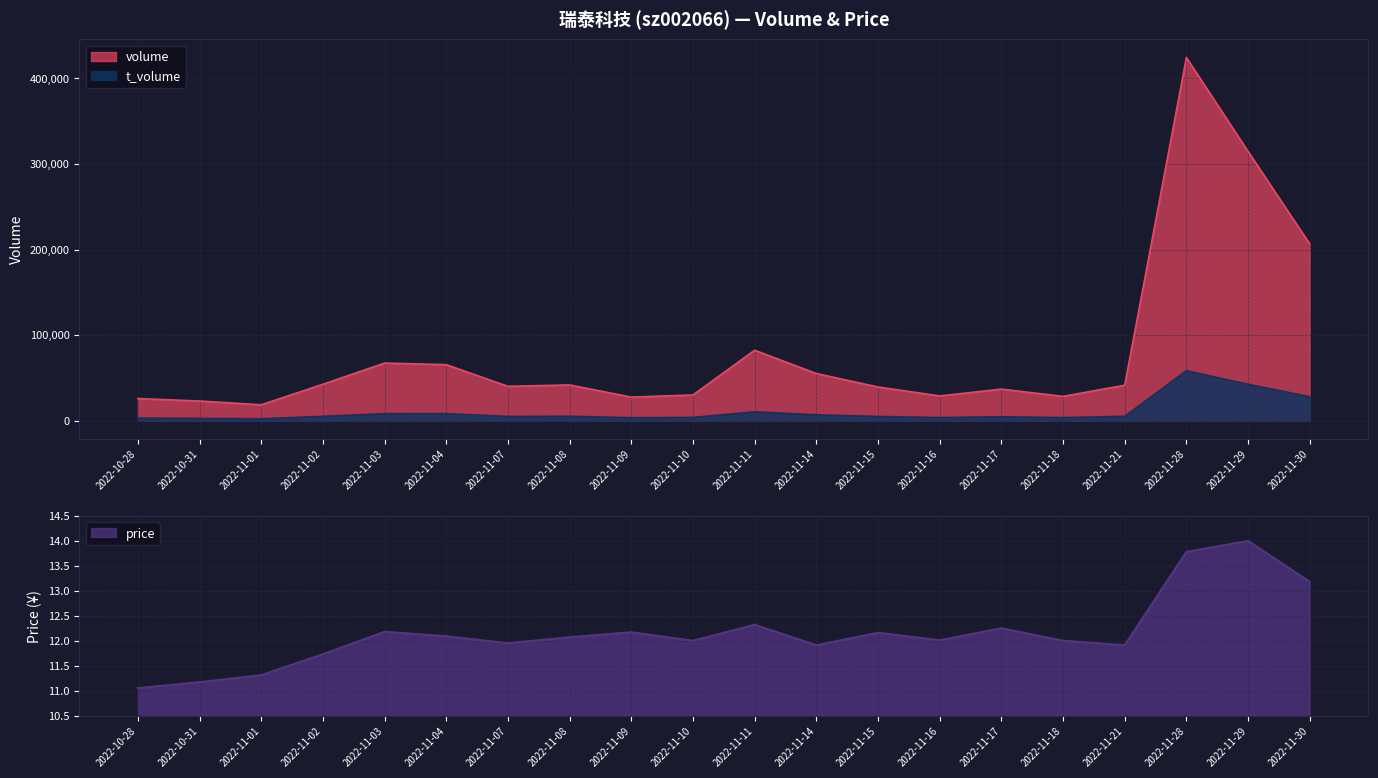

True or false: price and volume cross at least once.

False